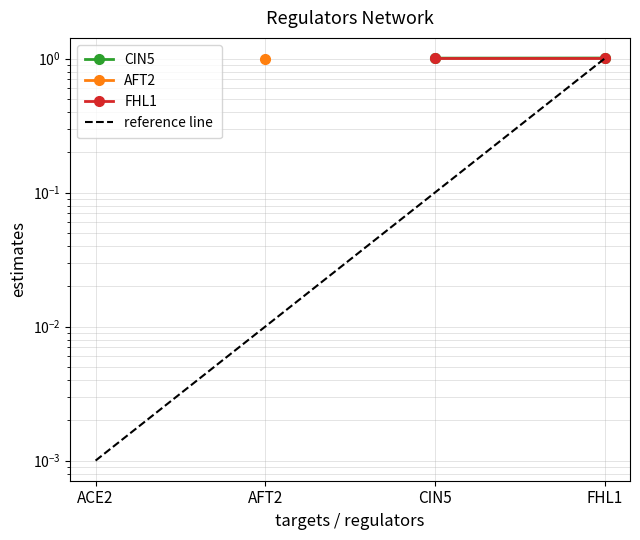

Between AFT2 and FHL1, which series saw the biggest shift?

reference line